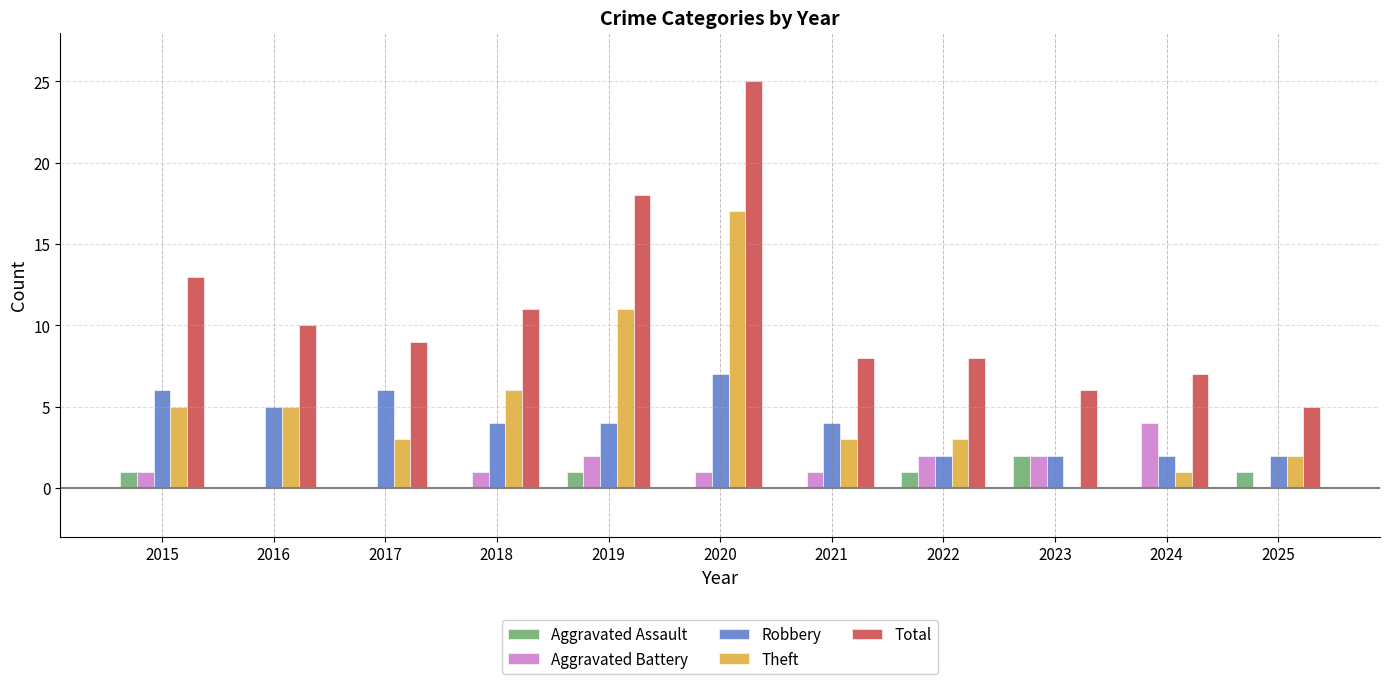

What is the sum of the Total values at 2018 and 2025?

16